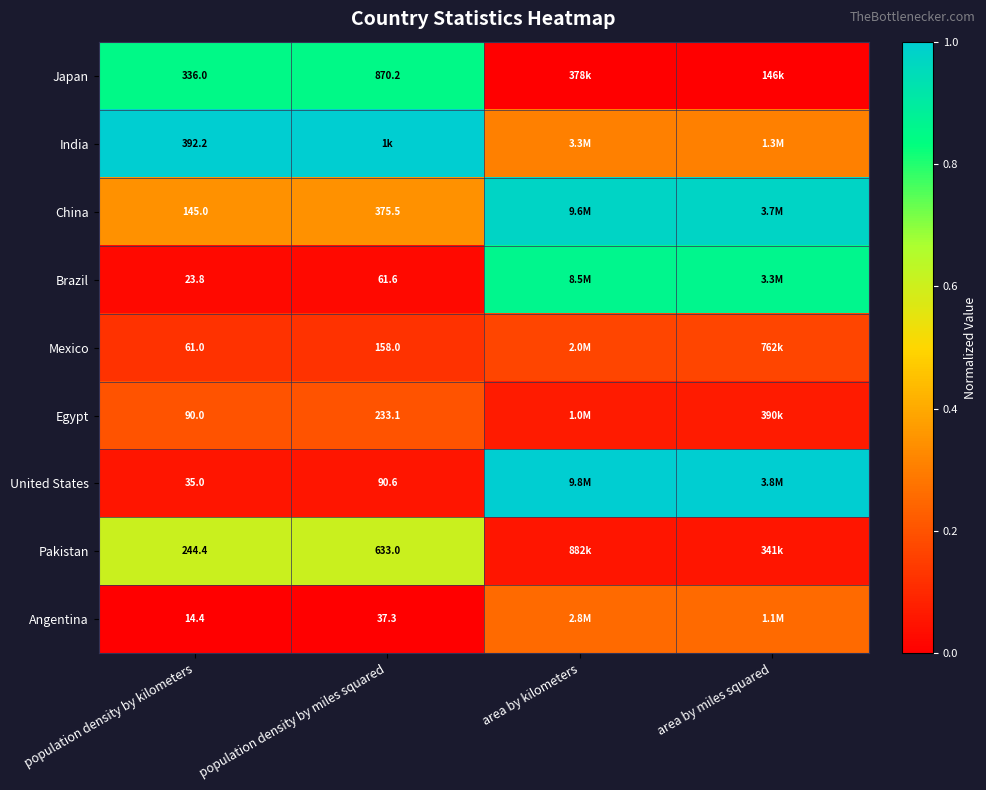

At population density by kilometers, list the series in order from largest to smallest.

India, Japan, Pakistan, China, Egypt, Mexico, United States, Brazil, Angentina